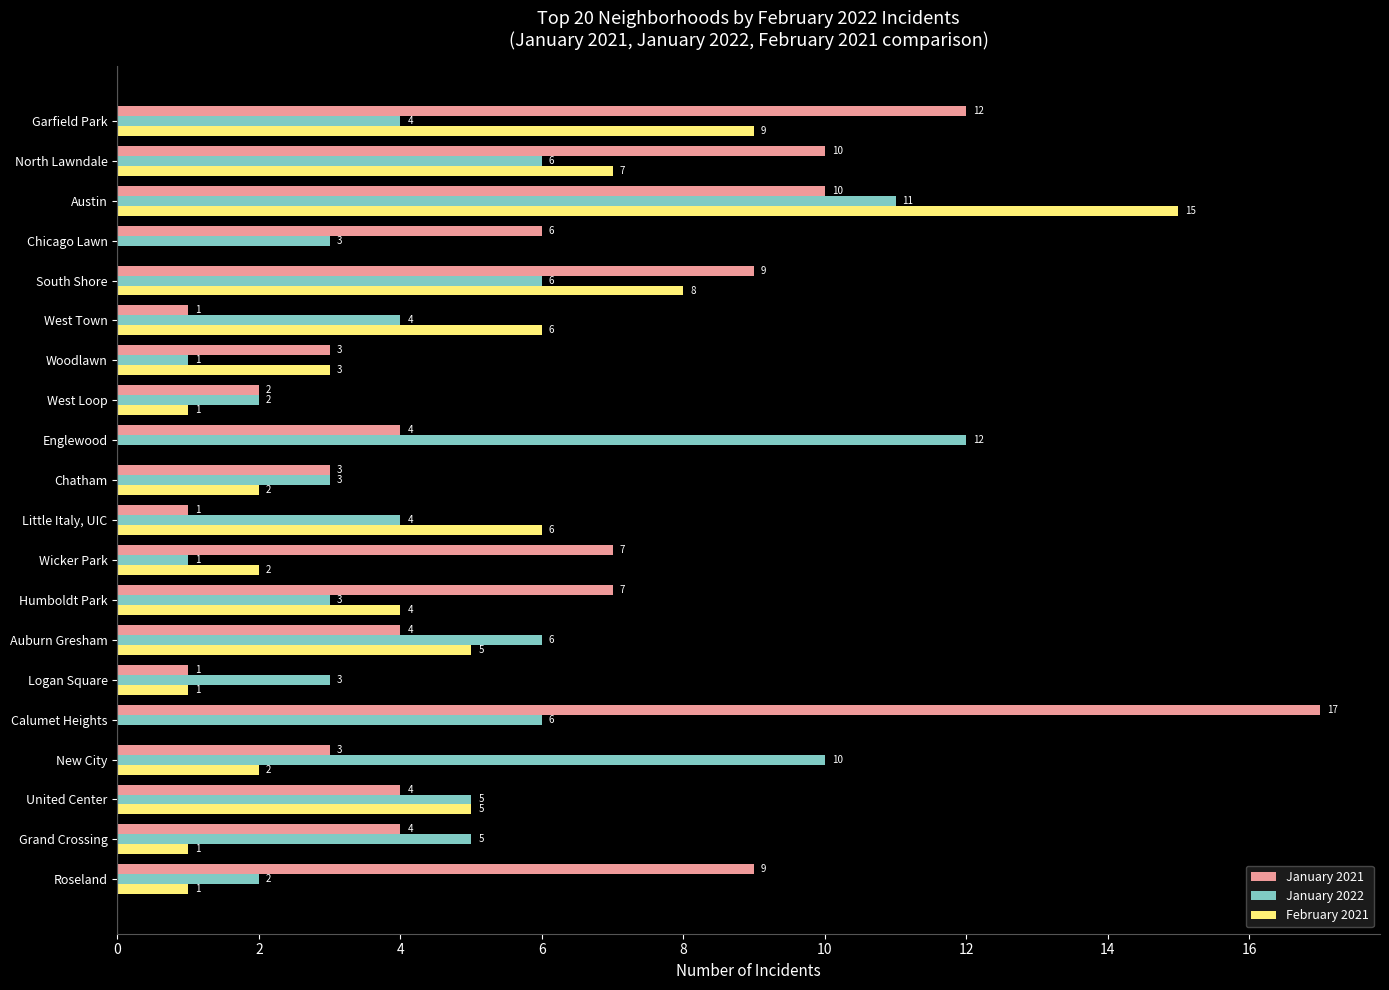

True or false: January 2022 has a value of 1 at Chatham.

False